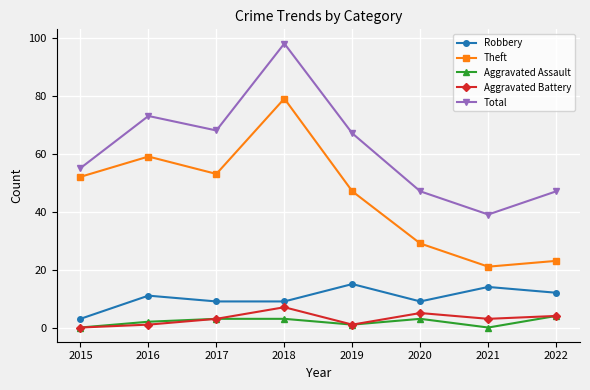

Read the Robbery value at 2018.

9